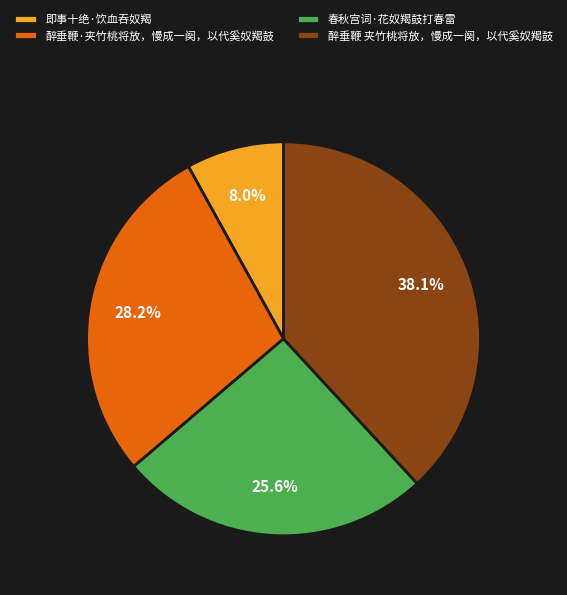

True or false: 醉垂鞭 夹竹桃将放，慢成一阕，以代奚奴羯鼓 accounts for 29% of the total.

False